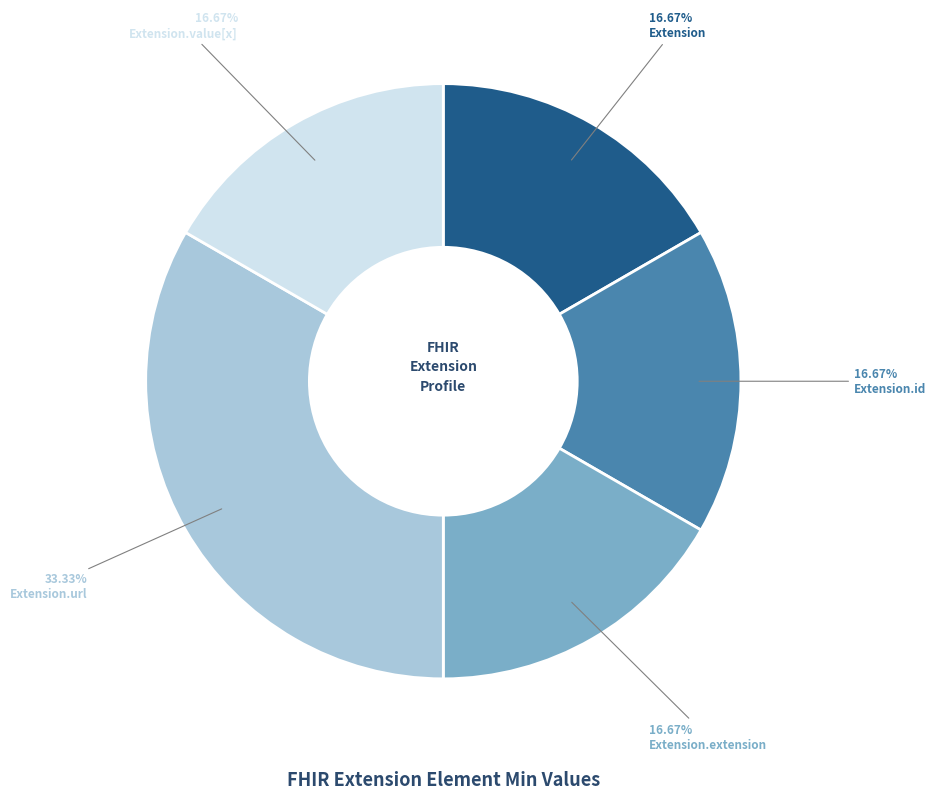

Is it true that Extension.url is 87% of the pie?

False